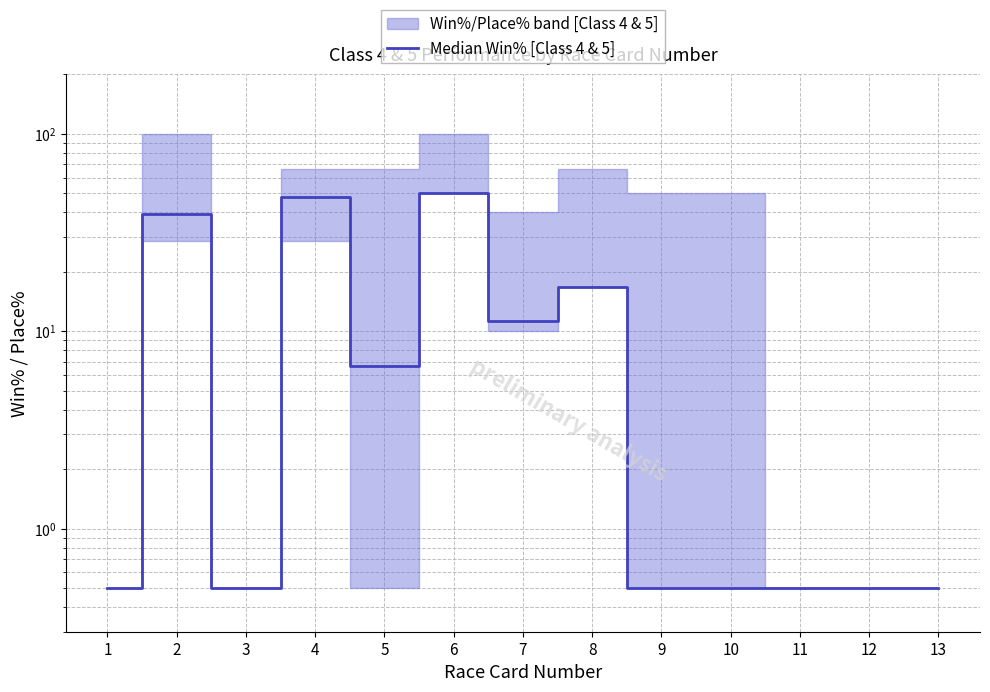

At which label is the value closest to 25?

8